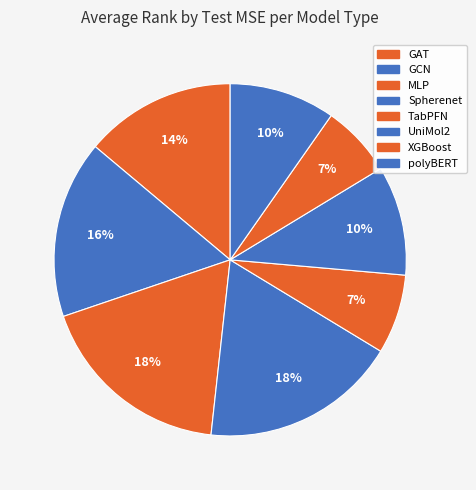

True or false: MLP accounts for 18% of the total.

True